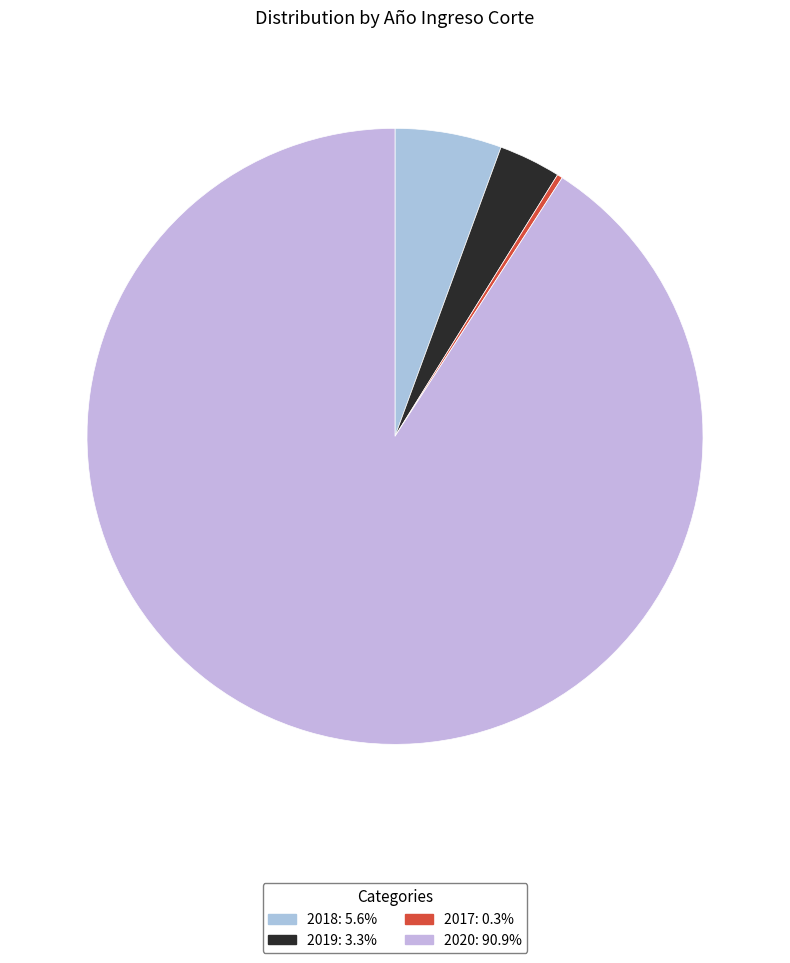

How many segments does this pie chart have?

4